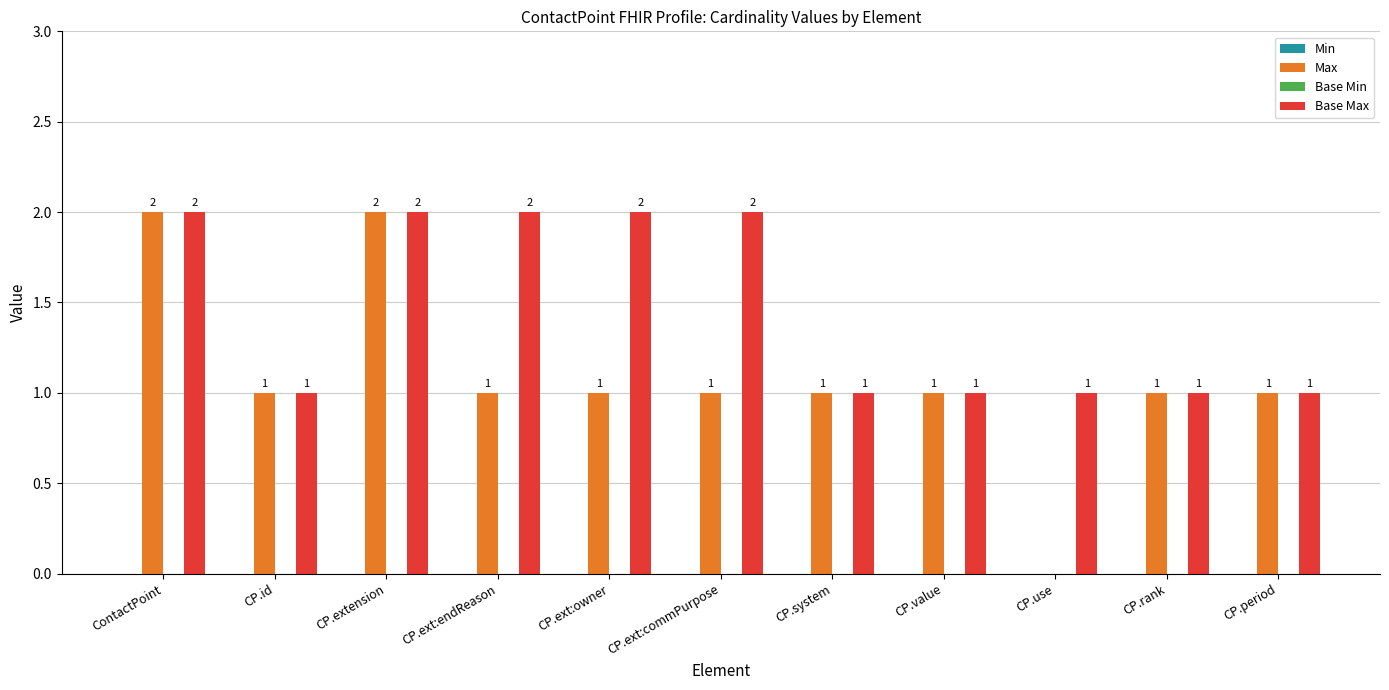

Count the Base Max values in the range 1 to 2.

11